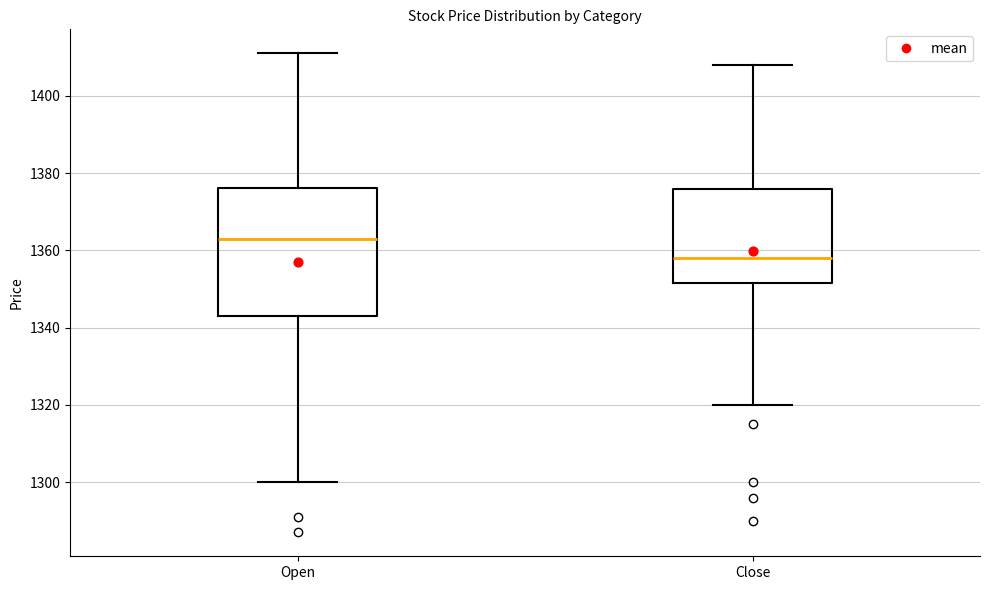

Where is the upper edge of the box for Open on the y-axis? The values are not printed on the chart, so give them approximately, as read against the axis.

1376